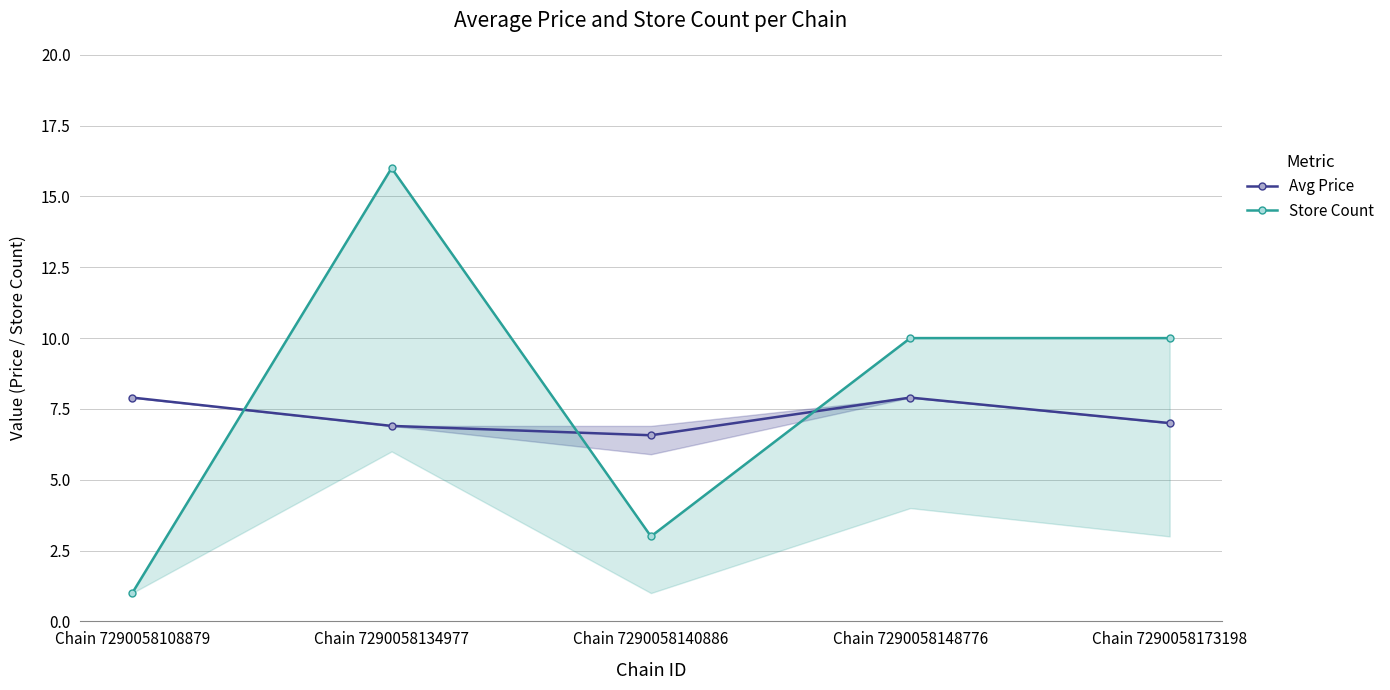

Between which two adjacent categories do Store Count and Avg Price first intersect?

Chain 7290058108879 and Chain 7290058134977